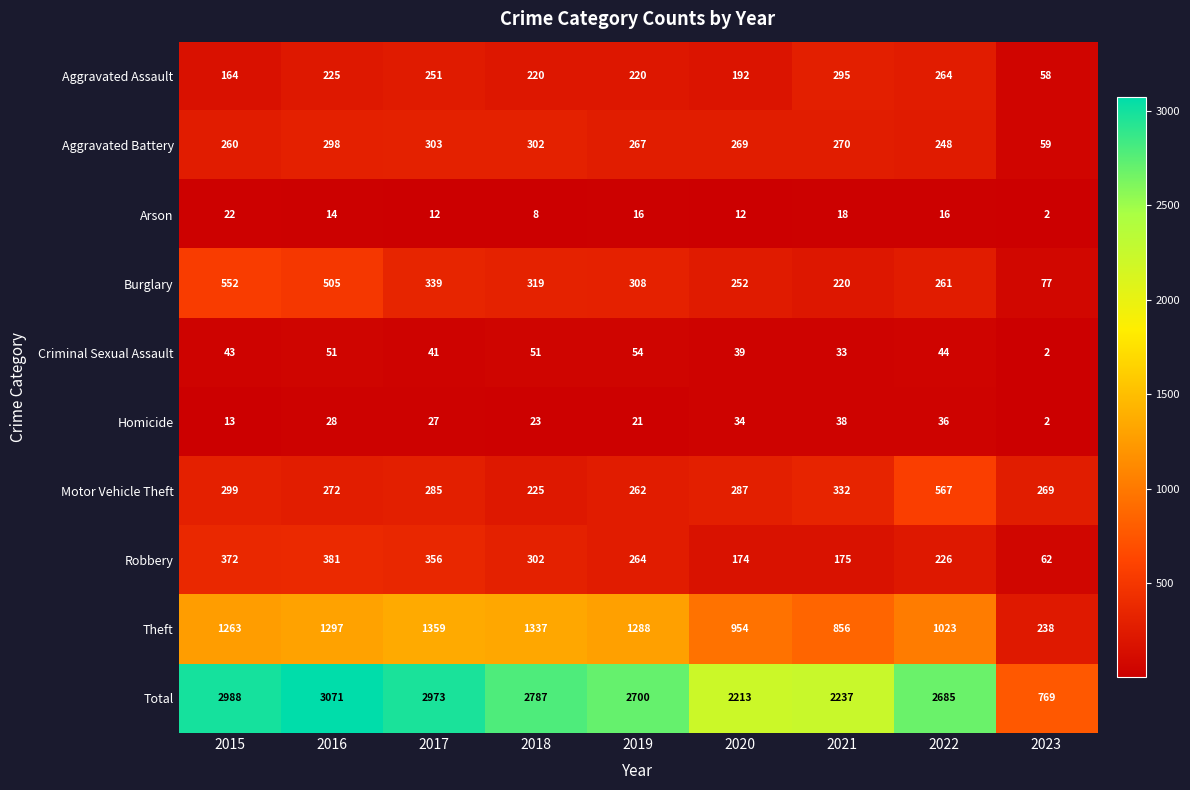

Rank the series by their maximum value, from highest to lowest.

Total, Theft, Motor Vehicle Theft, Burglary, Robbery, Aggravated Battery, Aggravated Assault, Criminal Sexual Assault, Homicide, Arson